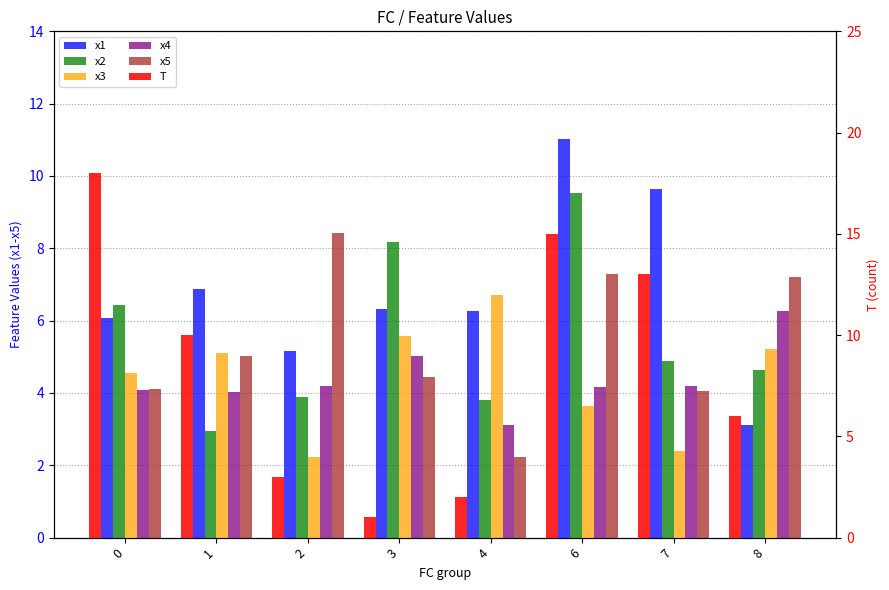

What are all the series names shown in the legend?

x1, x2, x3, x4, x5, T